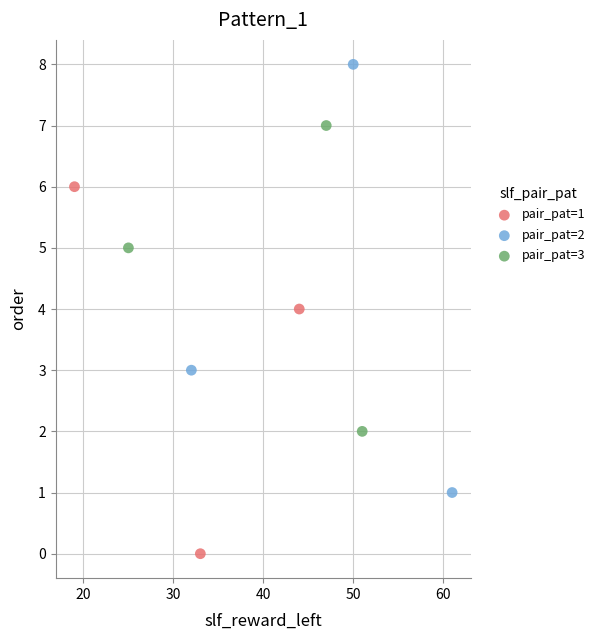

Which series reaches the maximum Y coordinate?

pair_pat=2